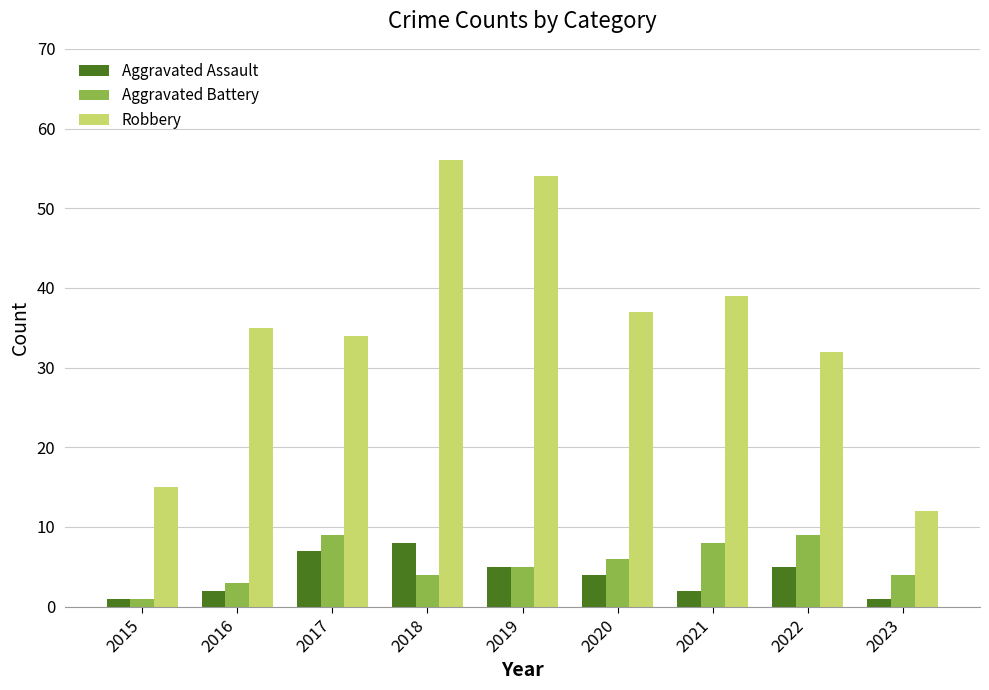

How many groups of bars are there?

9